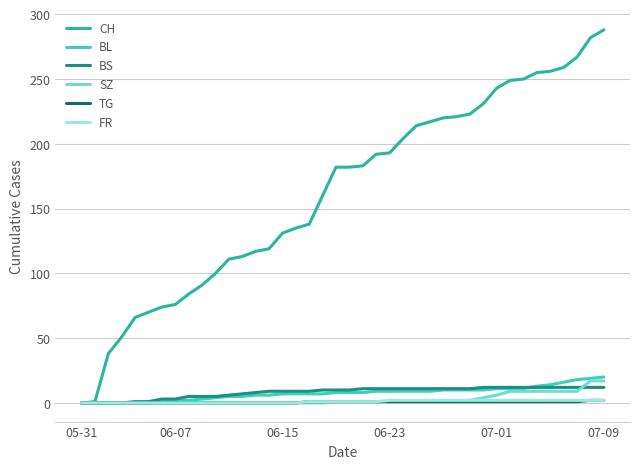

What is the difference between the maximum and minimum values in the BL series?

20